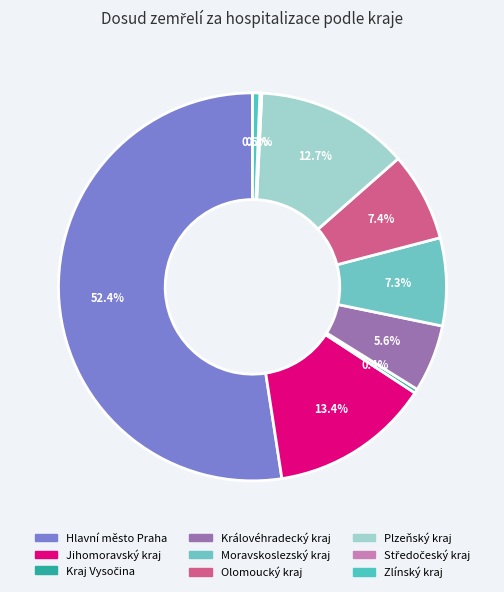

True or false: Moravskoslezský kraj accounts for 1% of the total.

False